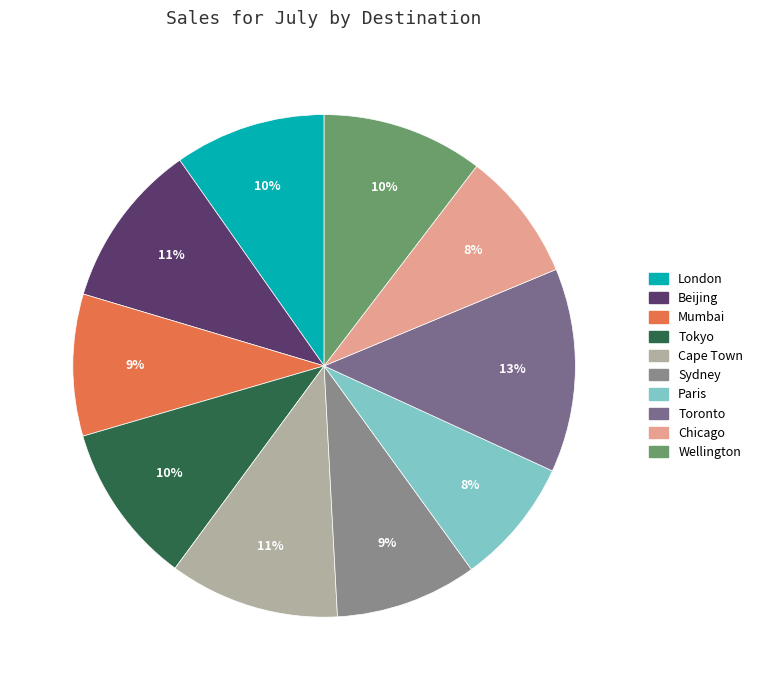

True or false: Beijing accounts for 11% of the total.

True